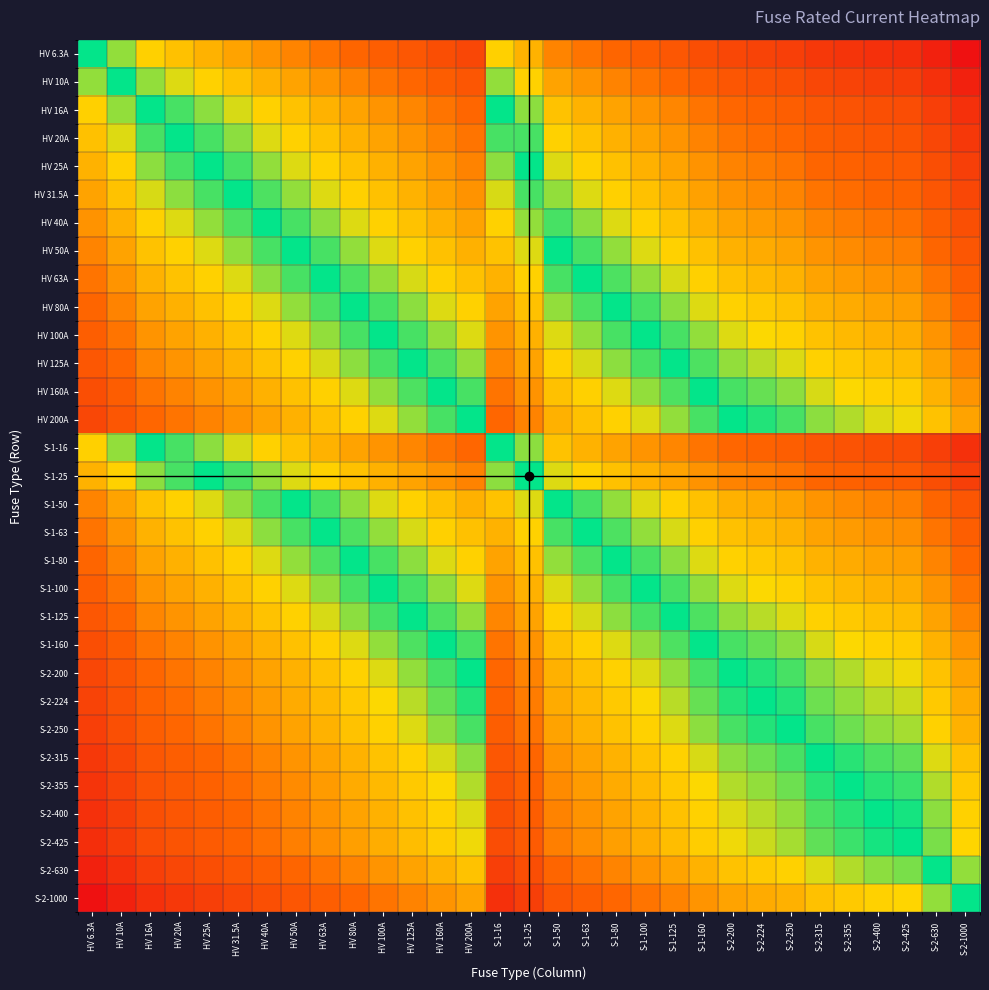

At how many categories does at least one series exceed 2?

19